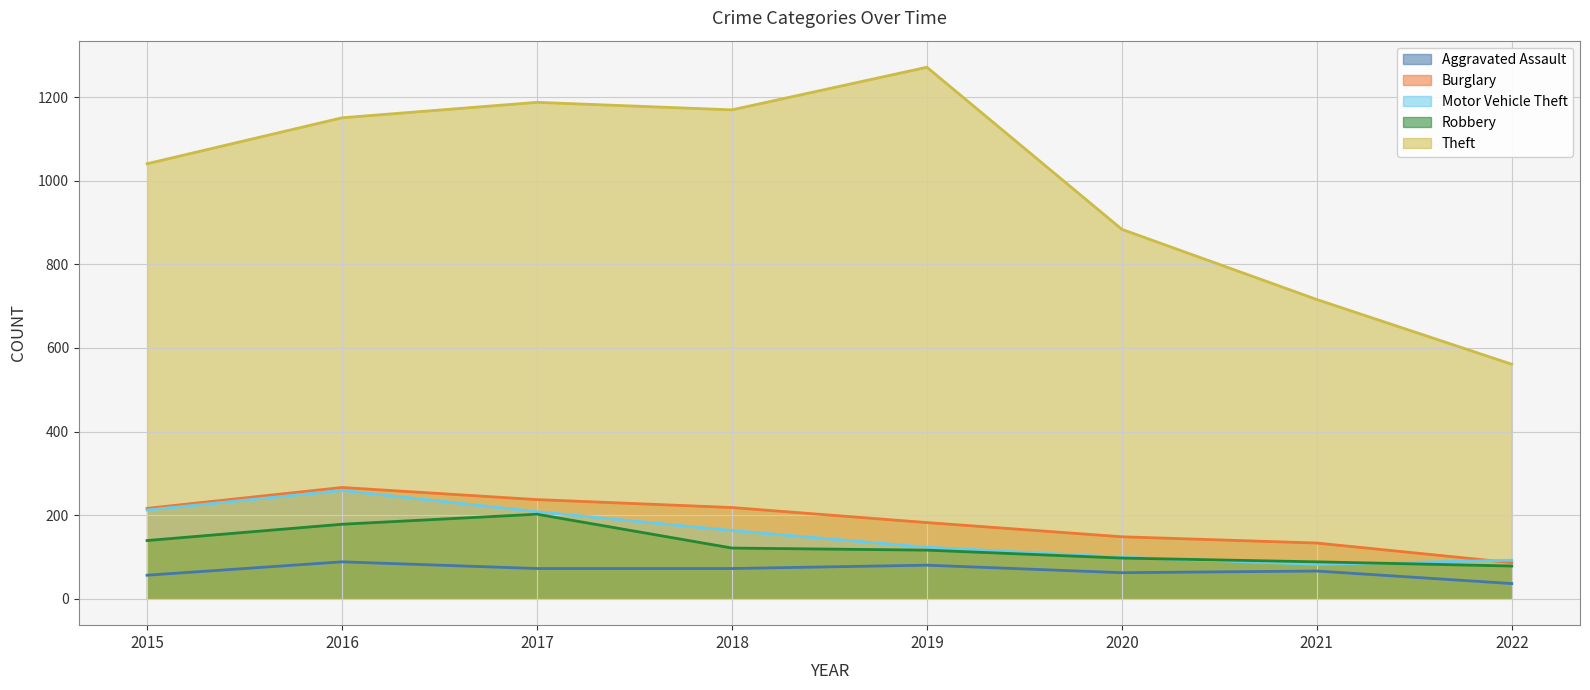

At how many categories does at least one series exceed 1233?

1